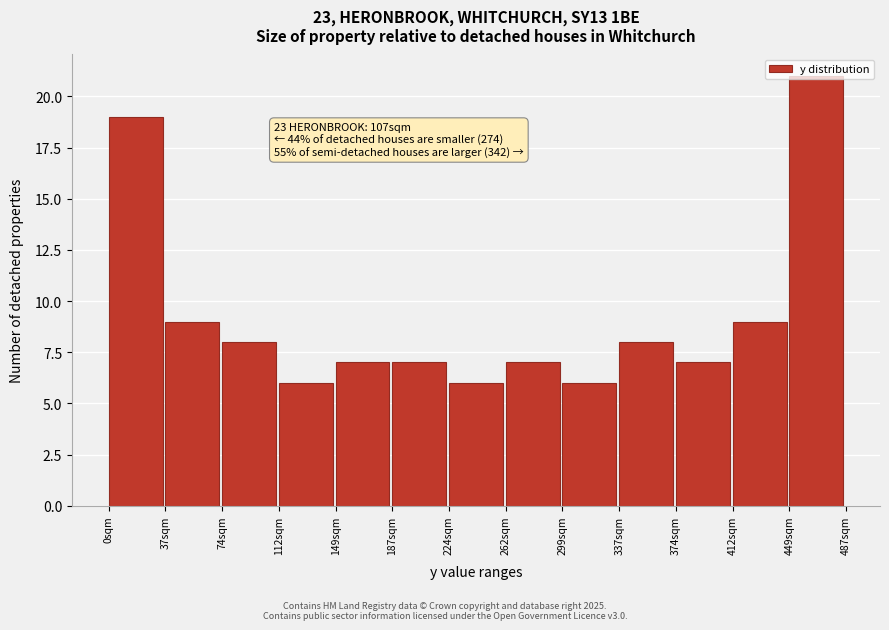

Over which range of the x-axis is the bar tallest?

450 to 485